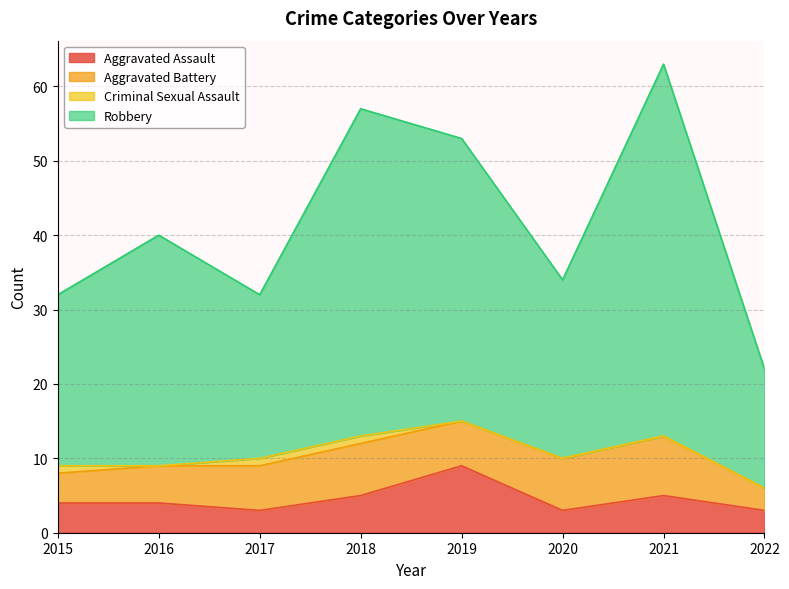

Which series has the largest total across all categories?

Robbery